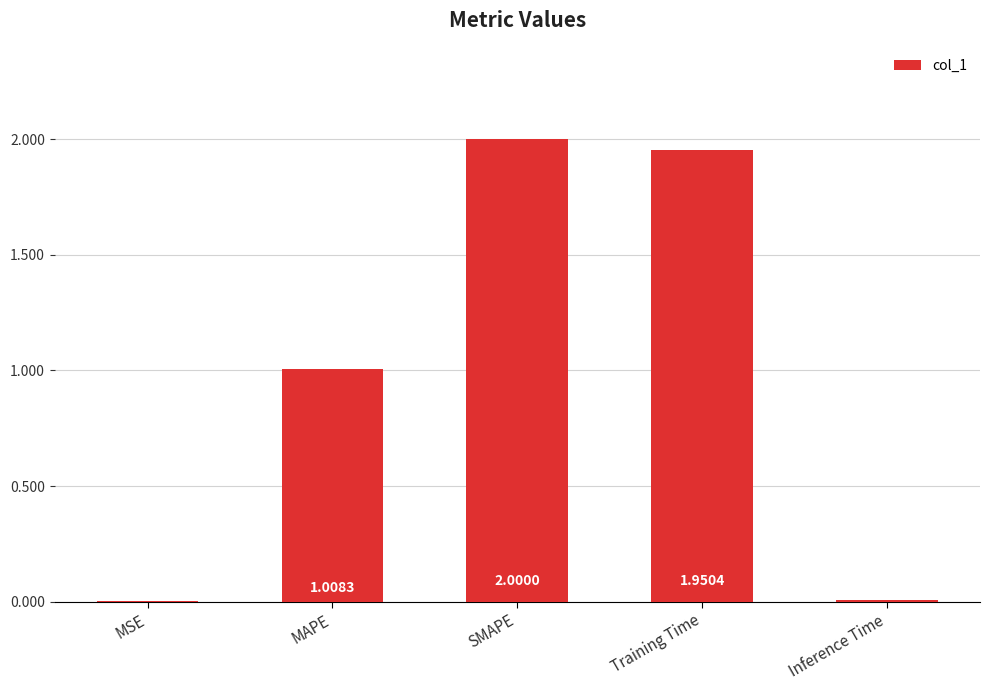

Between SMAPE and Inference Time, which is larger?

SMAPE